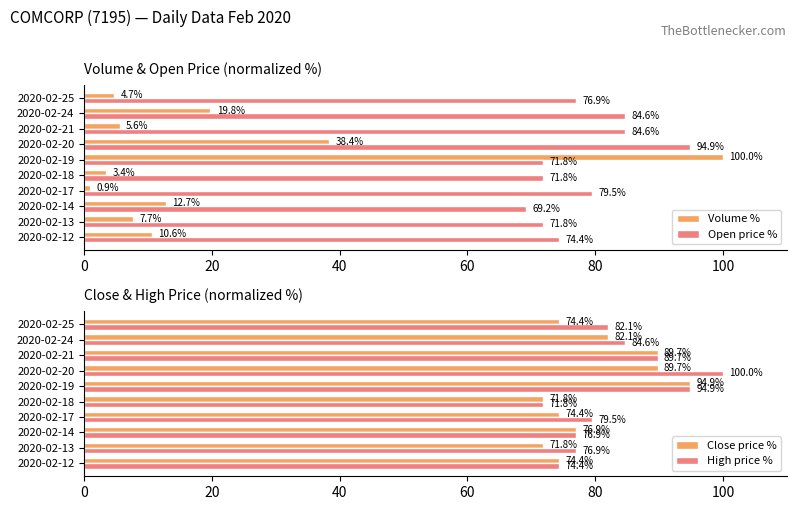

True or false: Open price % has a value of 79.5 at 2020-02-17.

True